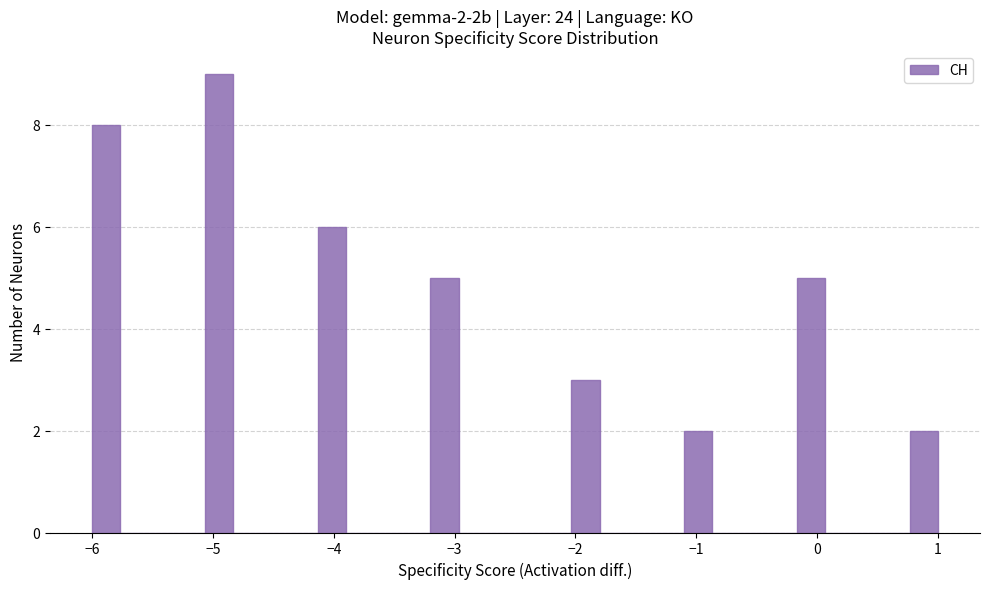

Read against the x-axis, roughly where is the centre of the tallest bar?

-4.9